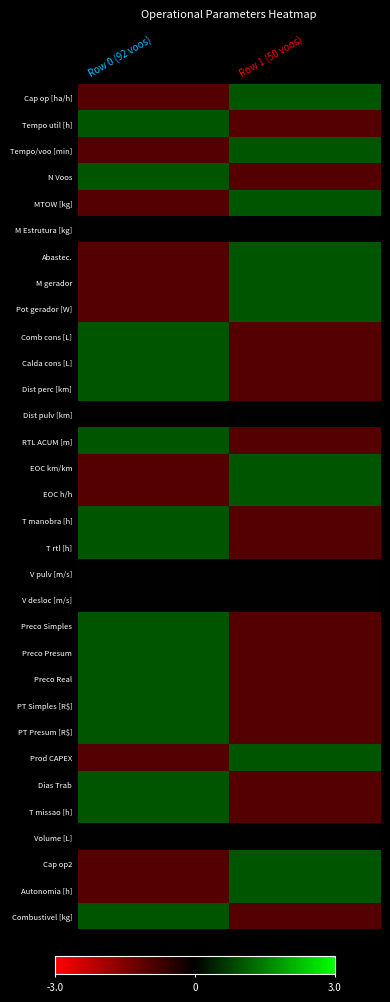

Reading left to right, transcribe all the data shown in this chart.

Cap op [ha/h]: Row 0 (92 voos)=-1.0	Row 1 (50 voos)=1.0
Tempo util [h]: Row 0 (92 voos)=1.0	Row 1 (50 voos)=-1.0
Tempo/voo [min]: Row 0 (92 voos)=-1.0	Row 1 (50 voos)=1.0
N Voos: Row 0 (92 voos)=1.0	Row 1 (50 voos)=-1.0
MTOW [kg]: Row 0 (92 voos)=-1.0	Row 1 (50 voos)=1.0
M Estrutura [kg]: Row 0 (92 voos)=0.0	Row 1 (50 voos)=0.0
Abastec.: Row 0 (92 voos)=-1.0	Row 1 (50 voos)=1.0
M gerador: Row 0 (92 voos)=-1.0	Row 1 (50 voos)=1.0
Pot gerador [W]: Row 0 (92 voos)=-1.0	Row 1 (50 voos)=1.0
Comb cons [L]: Row 0 (92 voos)=1.0	Row 1 (50 voos)=-1.0
Calda cons [L]: Row 0 (92 voos)=1.0	Row 1 (50 voos)=-1.0
Dist perc [km]: Row 0 (92 voos)=1.0	Row 1 (50 voos)=-1.0
Dist pulv [km]: Row 0 (92 voos)=0.0	Row 1 (50 voos)=0.0
RTL ACUM [m]: Row 0 (92 voos)=1.0	Row 1 (50 voos)=-1.0
EOC km/km: Row 0 (92 voos)=-1.0	Row 1 (50 voos)=1.0
EOC h/h: Row 0 (92 voos)=-1.0	Row 1 (50 voos)=1.0
T manobra [h]: Row 0 (92 voos)=1.0	Row 1 (50 voos)=-1.0
T rtl [h]: Row 0 (92 voos)=1.0	Row 1 (50 voos)=-1.0
V pulv [m/s]: Row 0 (92 voos)=0.0	Row 1 (50 voos)=0.0
V desloc [m/s]: Row 0 (92 voos)=0.0	Row 1 (50 voos)=0.0
Preco Simples: Row 0 (92 voos)=1.0	Row 1 (50 voos)=-1.0
Preco Presum: Row 0 (92 voos)=1.0	Row 1 (50 voos)=-1.0
Preco Real: Row 0 (92 voos)=1.0	Row 1 (50 voos)=-1.0
PT Simples [R$]: Row 0 (92 voos)=1.0	Row 1 (50 voos)=-1.0
PT Presum [R$]: Row 0 (92 voos)=1.0	Row 1 (50 voos)=-1.0
Prod CAPEX: Row 0 (92 voos)=-1.0	Row 1 (50 voos)=1.0
Dias Trab: Row 0 (92 voos)=1.0	Row 1 (50 voos)=-1.0
T missao [h]: Row 0 (92 voos)=1.0	Row 1 (50 voos)=-1.0
Volume [L]: Row 0 (92 voos)=0.0	Row 1 (50 voos)=0.0
Cap op2: Row 0 (92 voos)=-1.0	Row 1 (50 voos)=1.0
Autonomia [h]: Row 0 (92 voos)=-1.0	Row 1 (50 voos)=1.0
Combustivel [kg]: Row 0 (92 voos)=1.0	Row 1 (50 voos)=-1.0